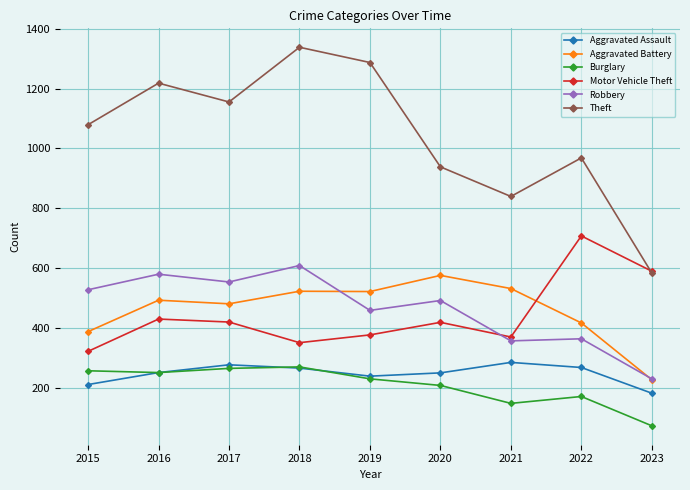

What are all the series names shown in the legend?

Aggravated Assault, Aggravated Battery, Burglary, Motor Vehicle Theft, Robbery, Theft